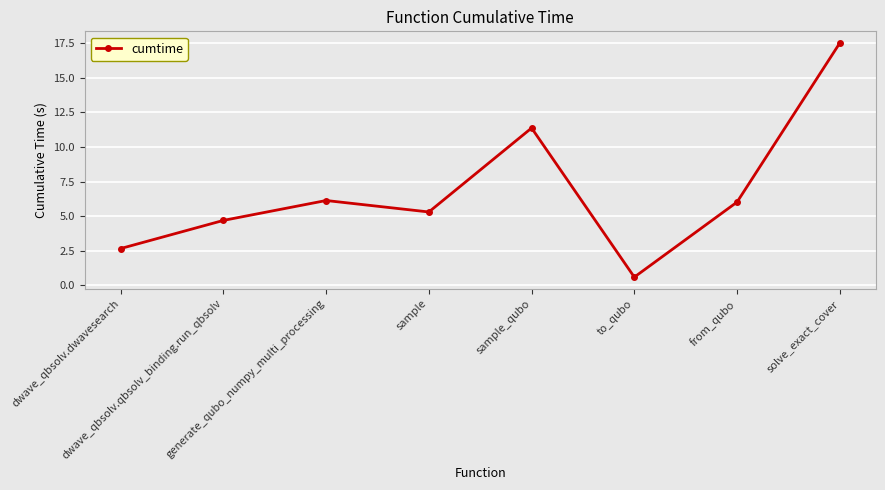

Between generate_qubo_numpy_multi_processing and sample_qubo, which is larger?

sample_qubo